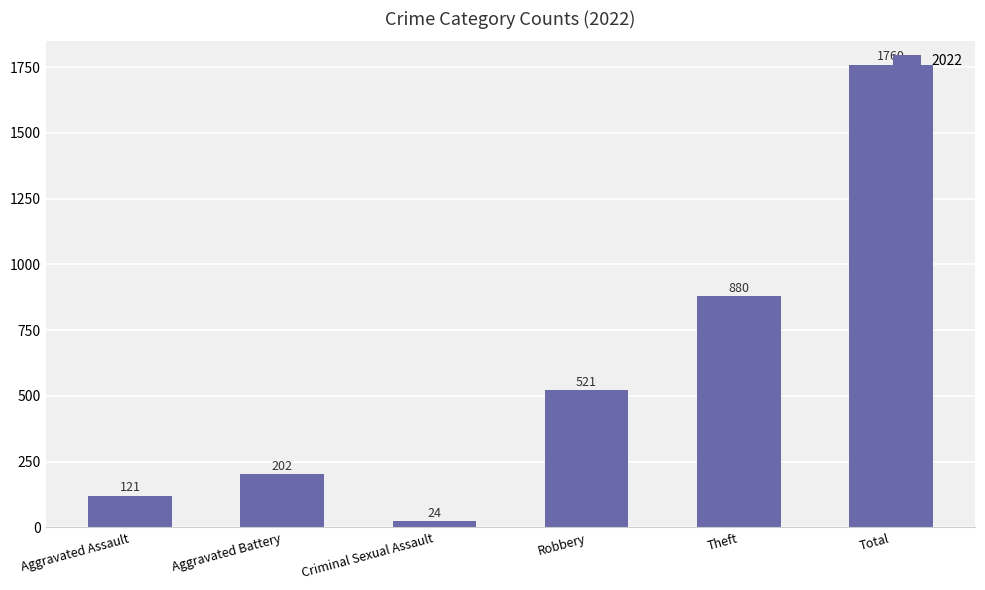

True or false: the data shows 210 at Robbery.

False